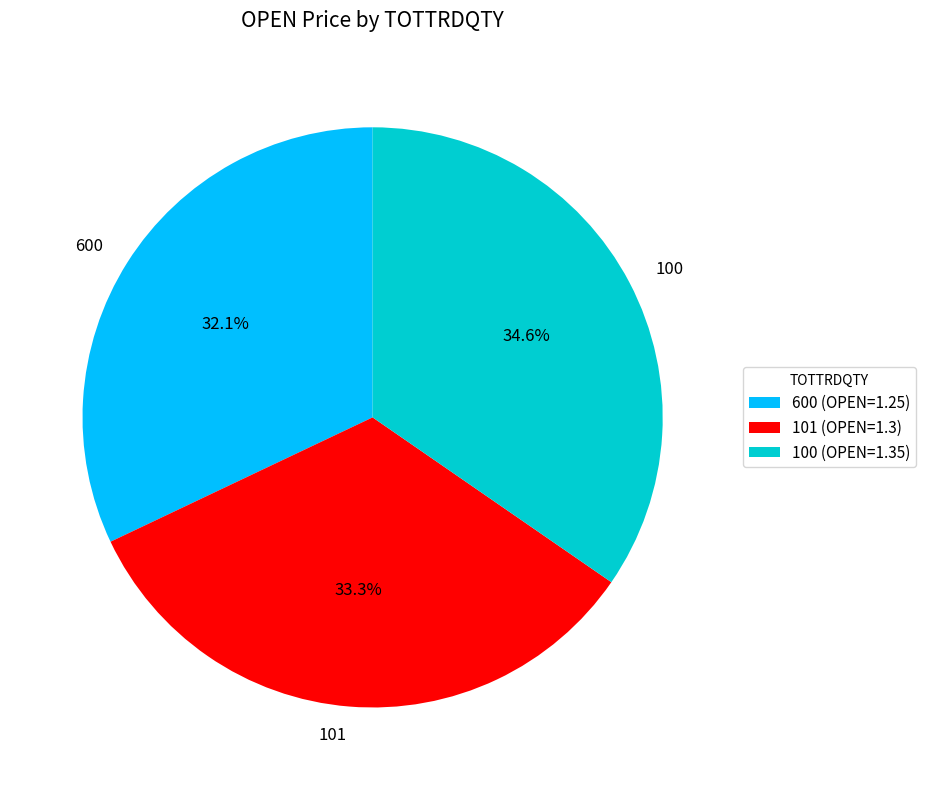

The 600 slice represents 32% of the pie. True or false?

True